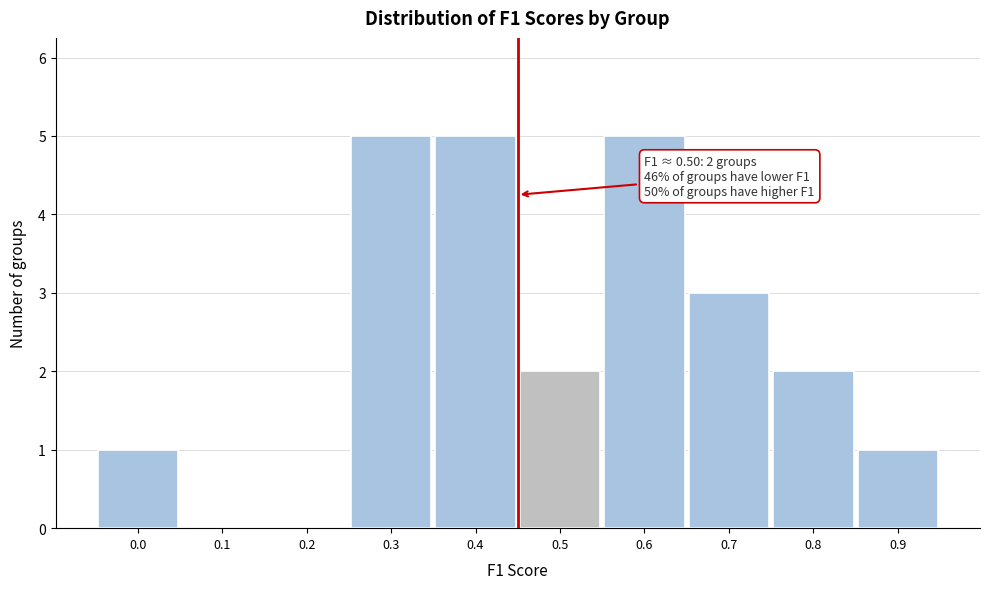

Reading left to right, transcribe all the data shown in this chart.

0.0=1	0.1=0	0.2=0	0.3=5	0.4=5	0.5=2	0.6=5	0.7=3	0.8=2	0.9=1